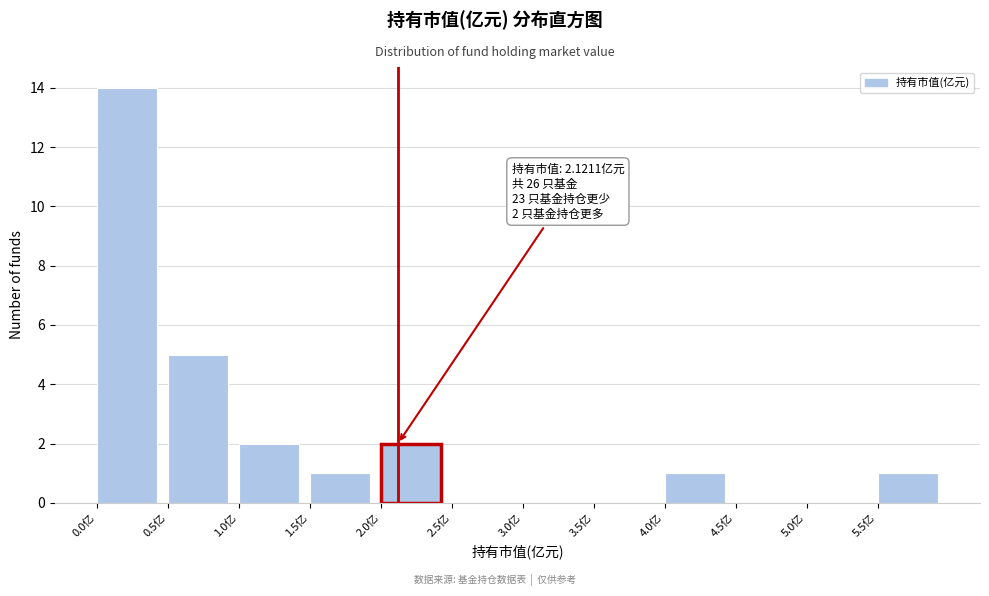

Which range on the x-axis has the tallest bar?

0.0 to 0.5